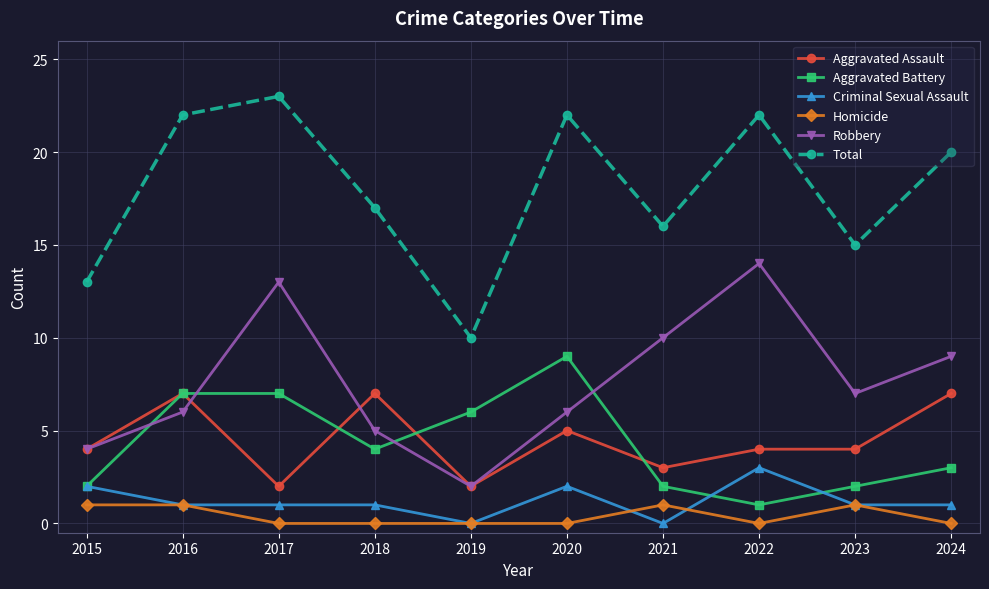

How many data points in Aggravated Battery are less than 4?

5